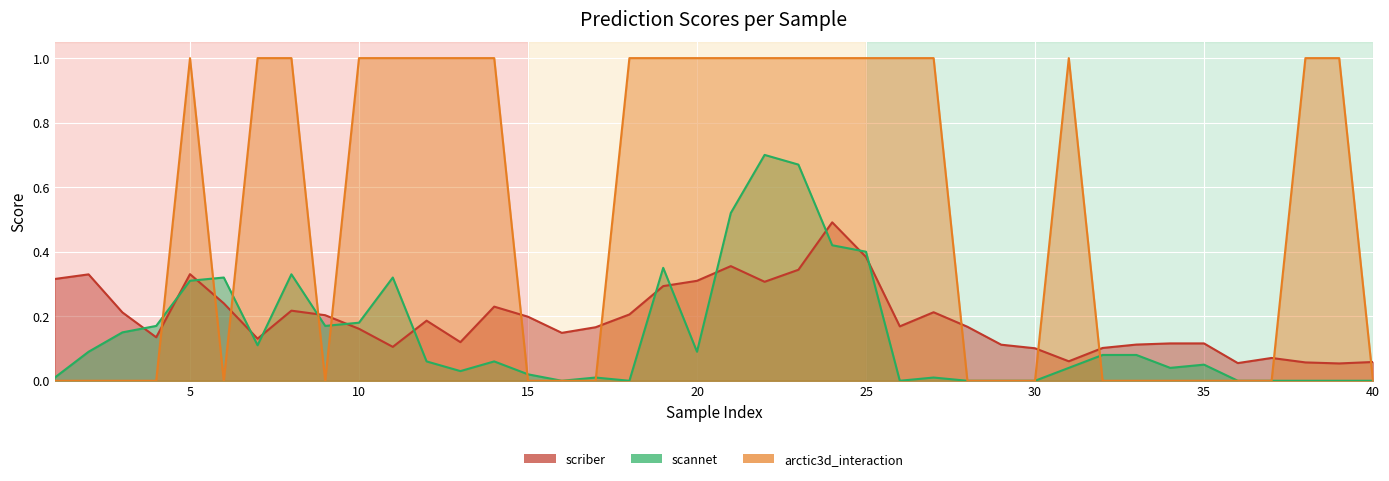

At which category does the chart reach its peak across all series?

5